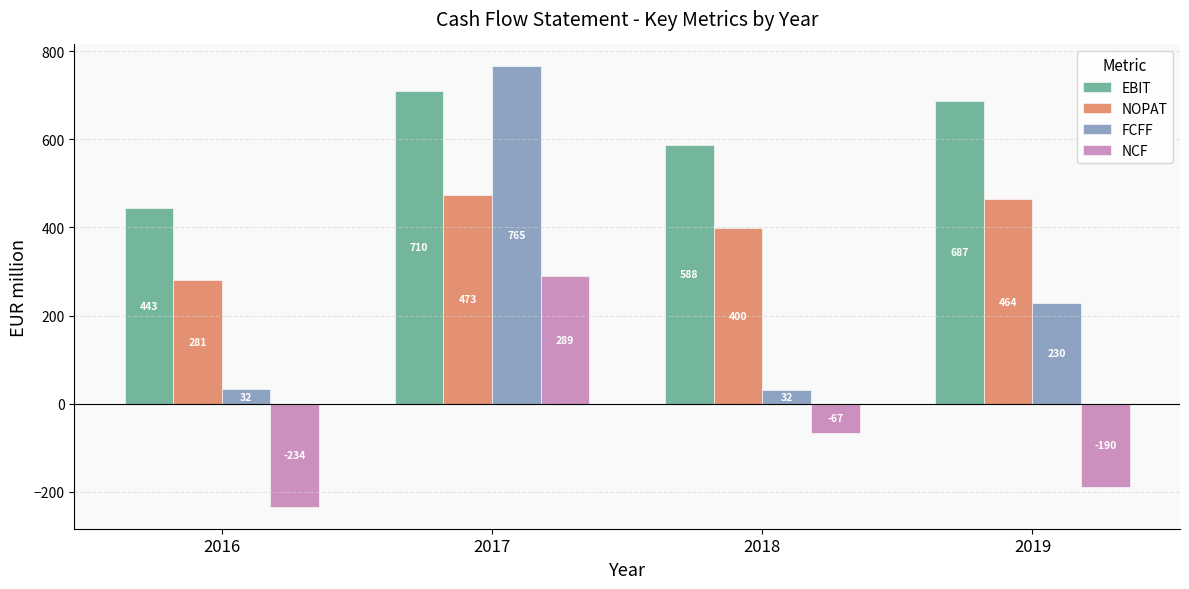

What is the difference between the EBIT values at 2017 and 2019?

23.0